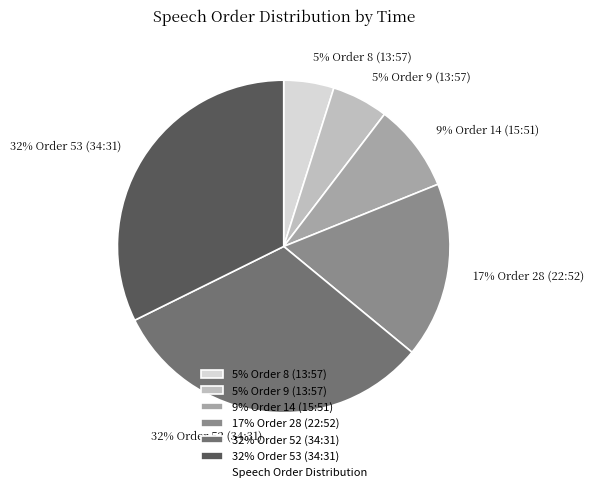

To the nearest percent, what is the difference between the largest and smallest slice percentages?

27%